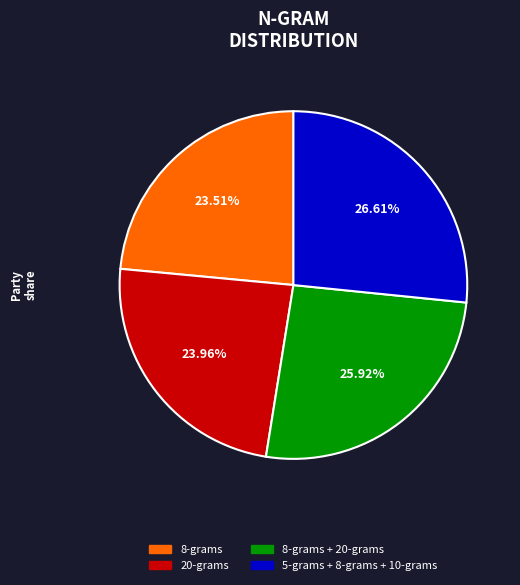

Count the number of slices in the pie.

4